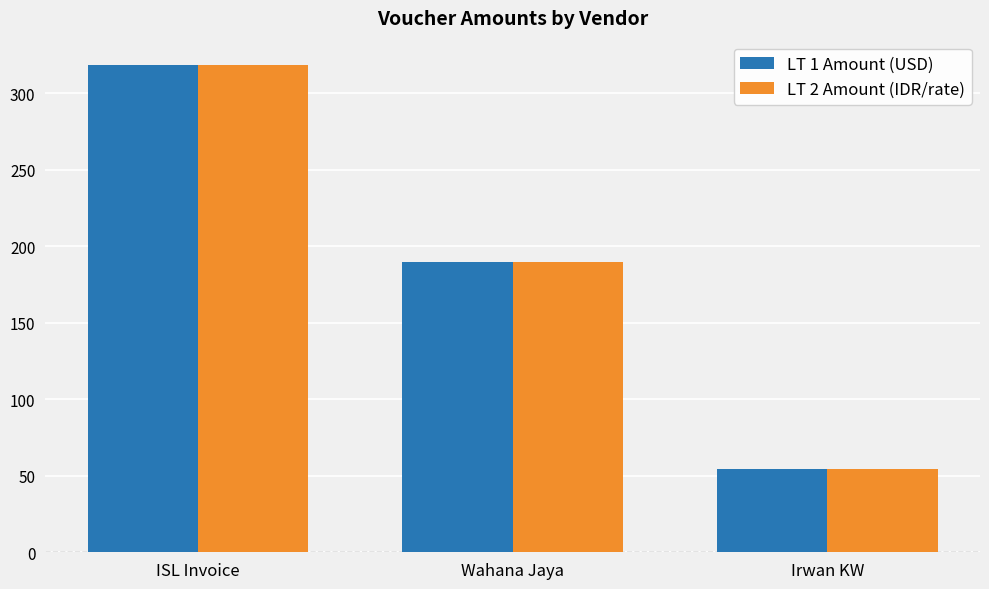

Reading left to right, extract all data points from this chart.

LT 1 Amount (USD): ISL Invoice=318.3	Wahana Jaya=189.8	Irwan KW=54.1
LT 2 Amount (IDR/rate): ISL Invoice=318.3	Wahana Jaya=189.8	Irwan KW=54.1